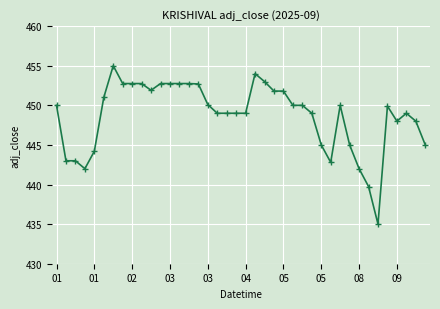

Count the number of categories in the chart.

40